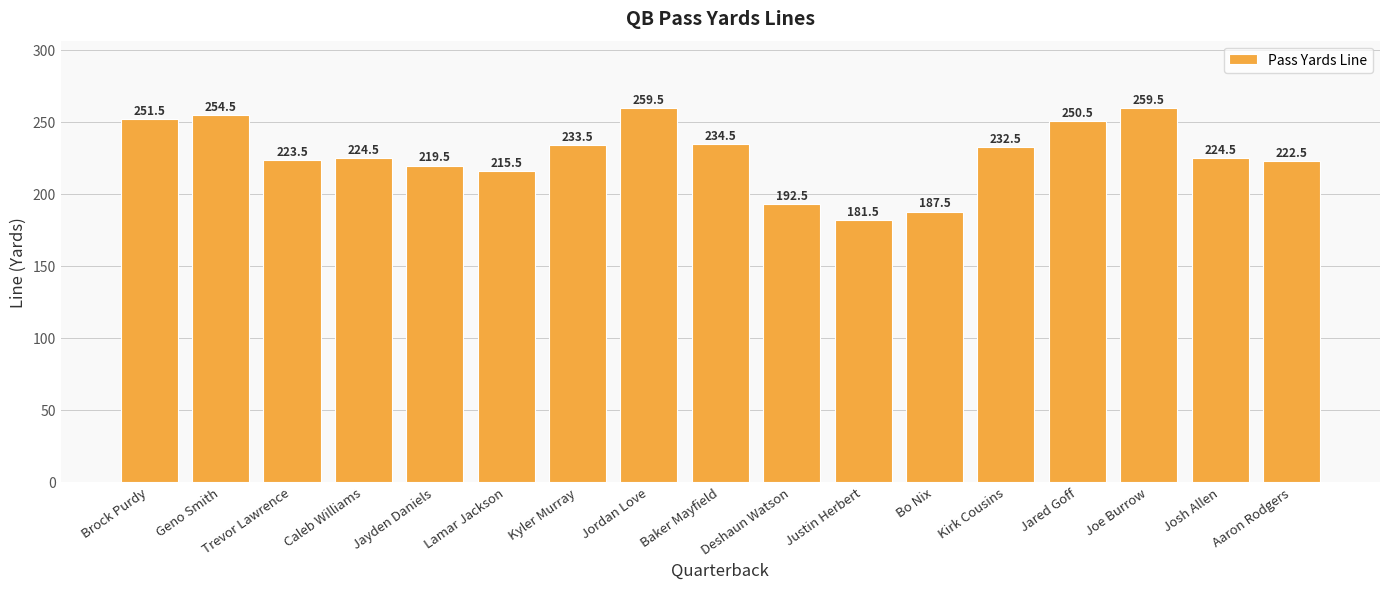

Where is the data nearest to the value 220?

Jayden Daniels